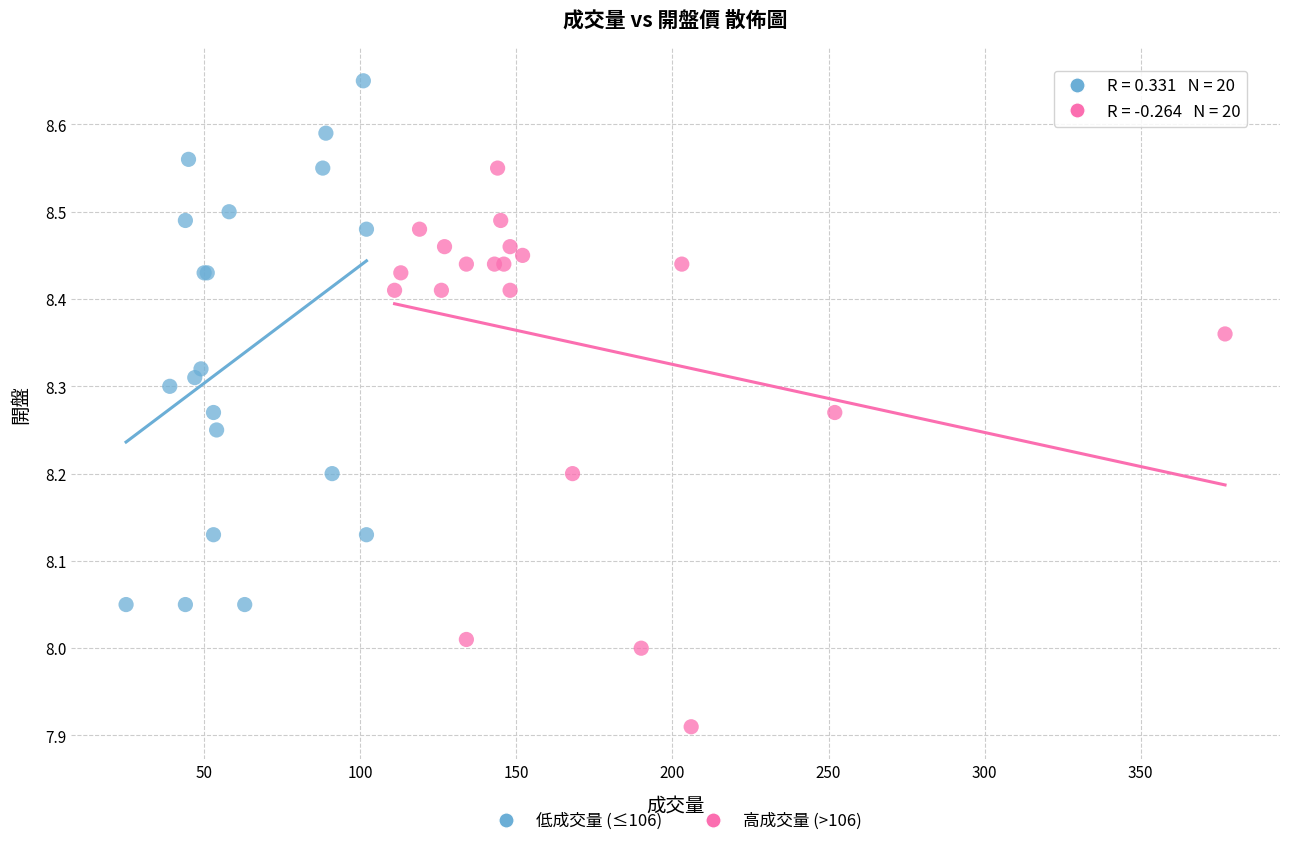

Which series reaches the maximum Y coordinate?

低成交量 (≤106)